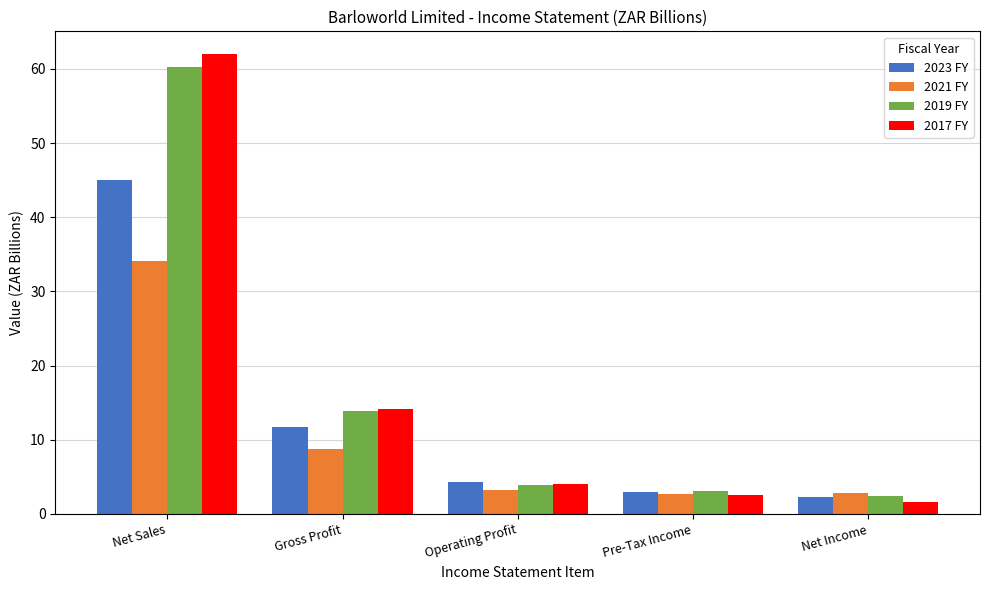

At which category is the sum across all series the highest?

Net Sales